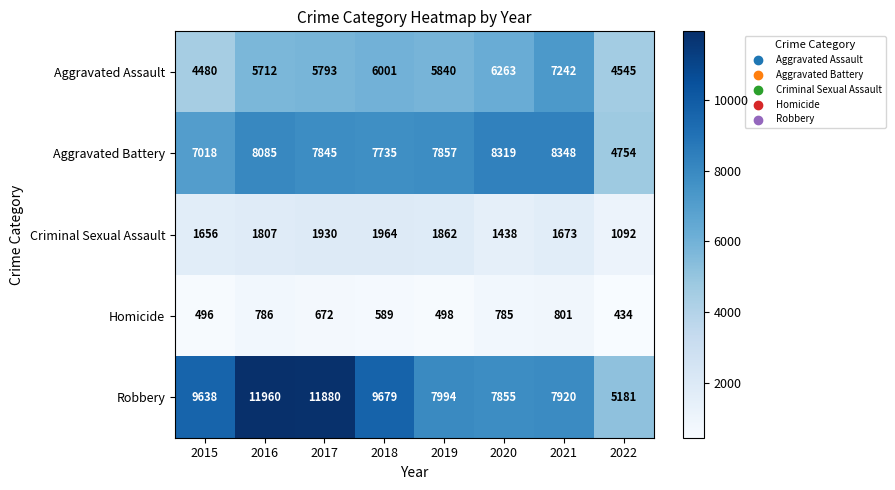

What is the difference between the Aggravated Battery values at 2017 and 2021?

503